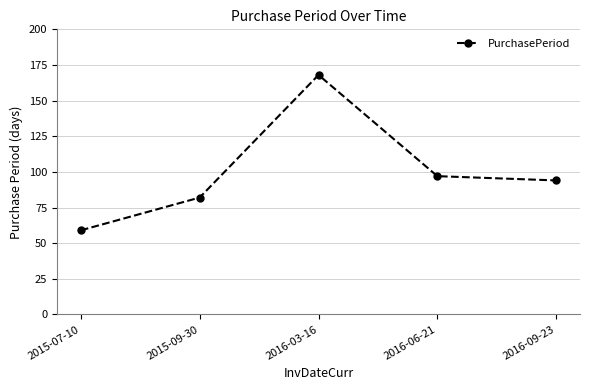

Does the chart have visible grid lines?

Yes